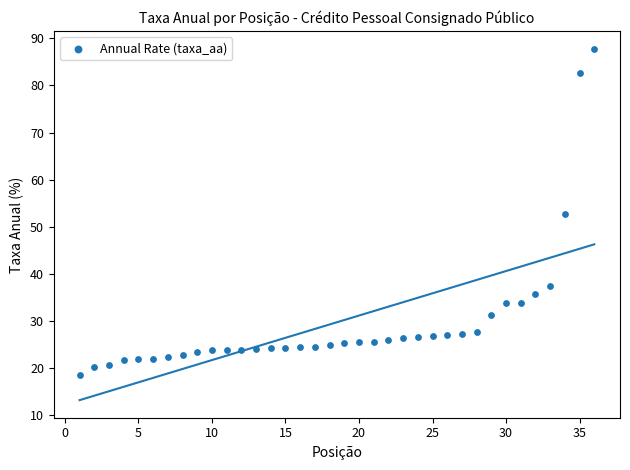

What is the range of X values (max minus min)?

35.0